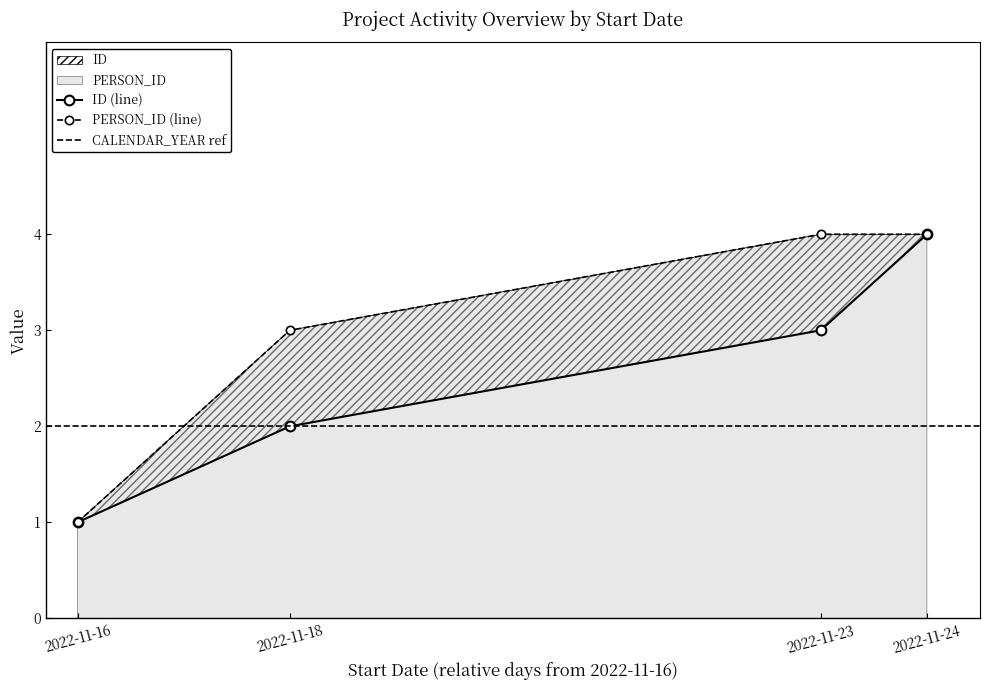

What is the value of the PERSON_ID point at the 4th from the left?

4